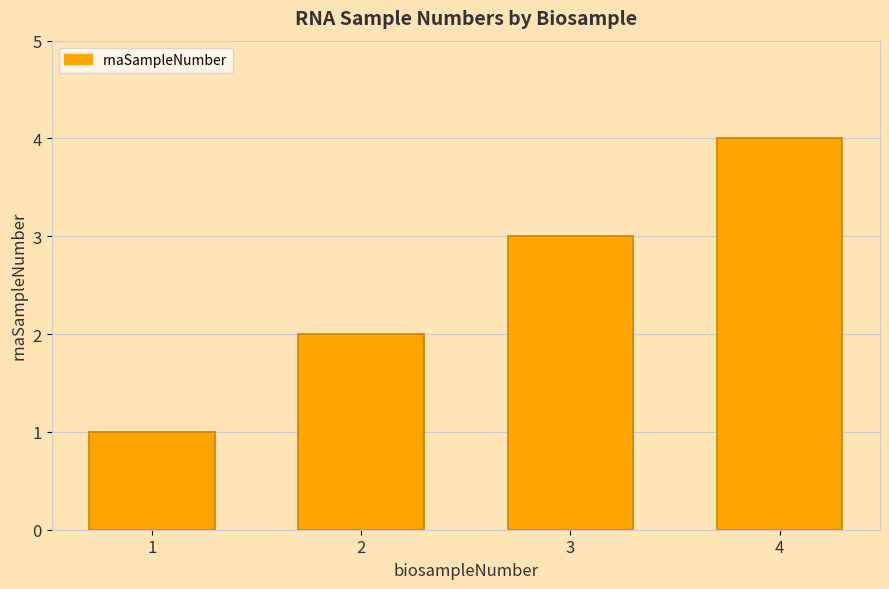

What is the value of the 4th bar from the left?

4